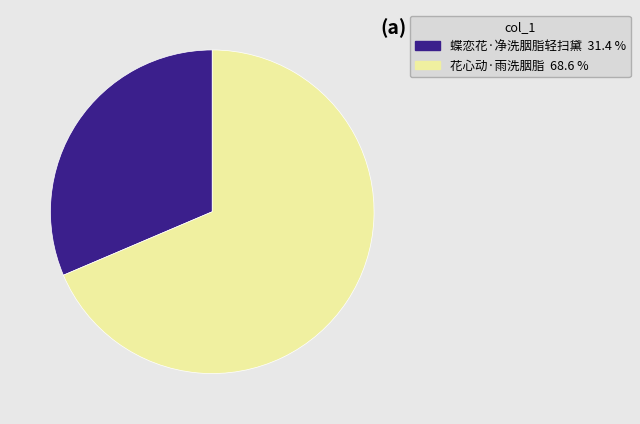

Rank the categories by value from highest to lowest.

花心动·雨洗胭脂, 蝶恋花·净洗胭脂轻扫黛